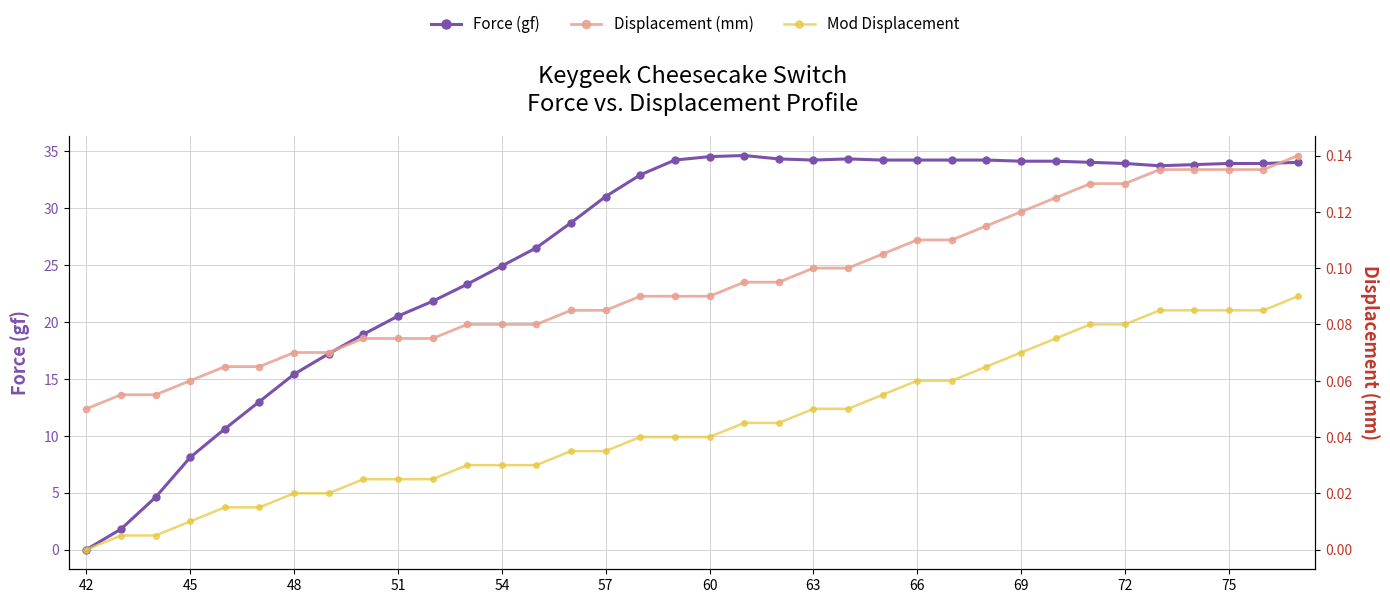

The Force (gf) series shows 34.0 at 29. True or false?

True